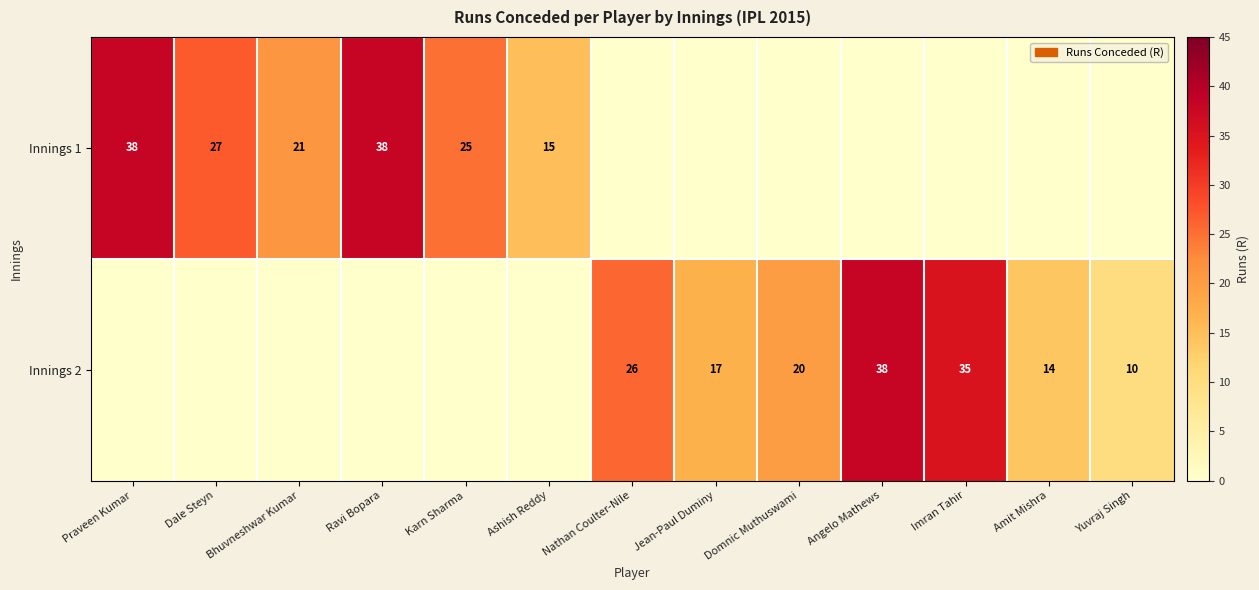

What is the sum of the Innings 1 values at Ravi Bopara and Karn Sharma?

63